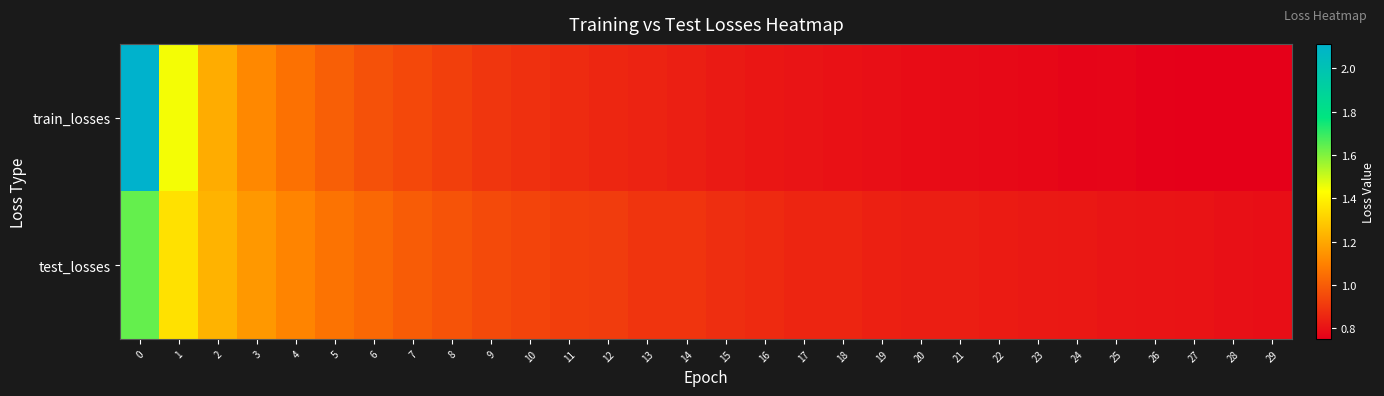

Reading left to right, list all the values displayed in this chart.

train_losses: 0=2.1	1=1.4	2=1.2	3=1.1	4=1.1	5=1.0	6=1.0	7=0.9	8=0.9	9=0.9	10=0.9	11=0.9	12=0.9	13=0.8	14=0.8	15=0.8	16=0.8	17=0.8	18=0.8	19=0.8	20=0.8	21=0.8	22=0.8	23=0.8	24=0.8	25=0.8	26=0.8	27=0.8	28=0.8	29=0.8
test_losses: 0=1.6	1=1.4	2=1.2	3=1.2	4=1.1	5=1.1	6=1.0	7=1.0	8=1.0	9=1.0	10=0.9	11=0.9	12=0.9	13=0.9	14=0.9	15=0.9	16=0.9	17=0.9	18=0.9	19=0.8	20=0.8	21=0.8	22=0.8	23=0.8	24=0.8	25=0.8	26=0.8	27=0.8	28=0.8	29=0.8